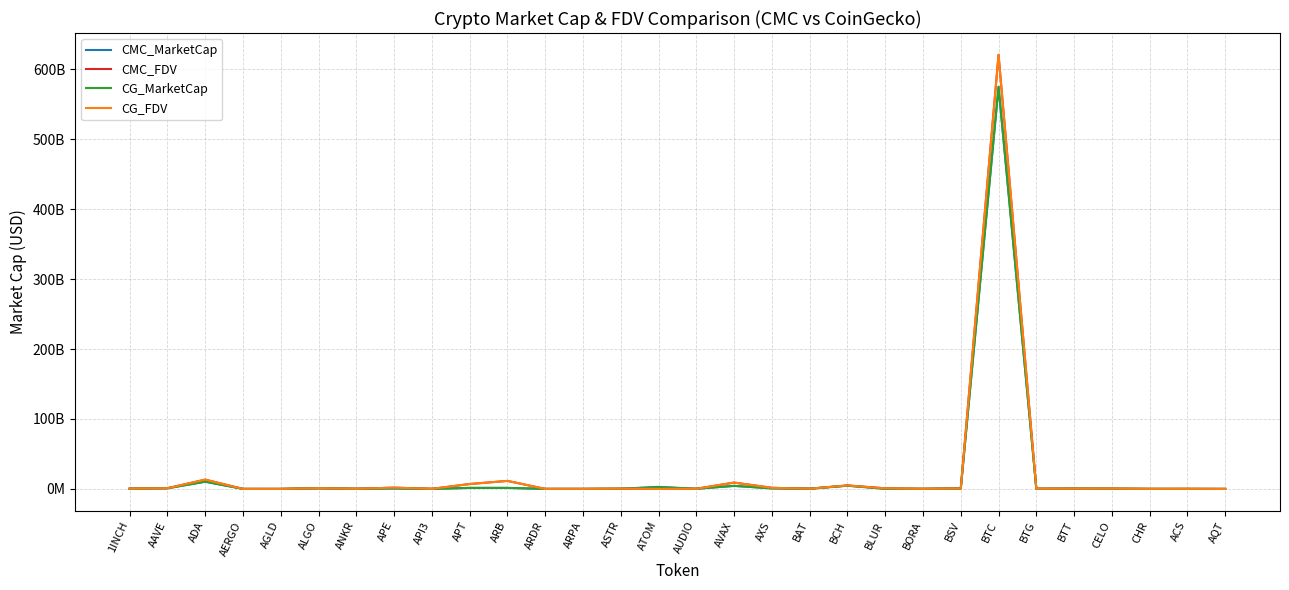

Reading right to left, what are all the values shown in this chart?

CMC_MarketCap: 26717337.1	0.0	80040601.5	255556936.4	440499323.0	263479097.1	574811242172.2	697572798.3	141052780.0	237899083.0	4639252119.8	317389860.6	828307668.2	4369888804.2	217583311.1	2960491875.6	235836068.4	66262700.9	73007184.2	1464685095.9	1468191037.7	92086956.5	680891095.7	242589514.6	892134081.5	44322115.0	46813308.5	10343008407.6	954845390.3	313770321.7
CMC_FDV: 30086205.9	201262014.6	116583807.4	502621402.7	458360707.1	315923557.1	620572558118.6	760353497.8	171144039.8	862481401.7	5003624708.3	319551716.0	1591694908.0	9084222936.6	234831257.9	0.0	415278988.3	106626910.1	73007184.2	11487726242.5	7008897914.2	133539640.7	1847267067.5	242589514.6	1142447373.8	44322115.0	53196941.5	13287638958.7	1052776748.7	458044946.9
CG_MarketCap: 26760300.0	60548117.0	66724586.0	256082005.0	440643383.0	276227569.0	574974490705.0	697943378.0	142907711.0	238577561.0	4635580954.0	317556128.0	770657441.0	4369679218.0	217889243.0	2518875175.0	236131027.0	52458186.0	73218730.0	1462698847.0	1470360866.0	92148632.0	681202851.0	198340960.0	891925040.0	48788506.0	46982392.0	10348862509.0	954971948.0	313864497.0
CG_FDV: 30134585.0	197134026.0	116590958.0	503654092.0	458510609.0	331209553.0	620747622267.0	760757429.0	173394690.0	864804168.0	4999658811.0	319719116.0	1592139168.0	9083726558.0	232239004.0	0.0	424325744.0	106820490.0	73218730.0	11472147821.0	7018897054.0	134124455.0	1848112865.0	242978568.0	1142179689.0	50505699.0	53389081.0	13288587133.0	1052914350.0	458182424.0